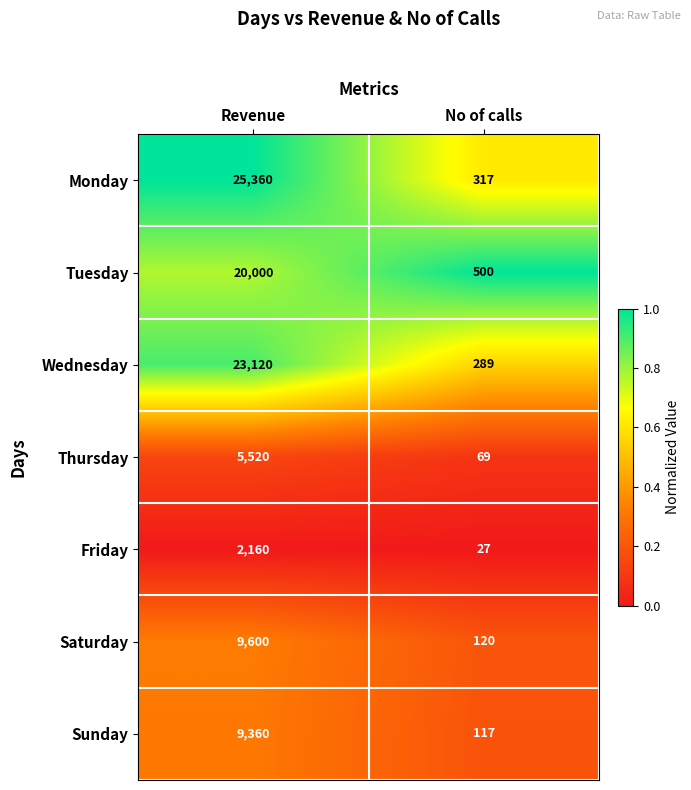

Rank the series by their maximum value, from highest to lowest.

Monday, Wednesday, Tuesday, Saturday, Sunday, Thursday, Friday